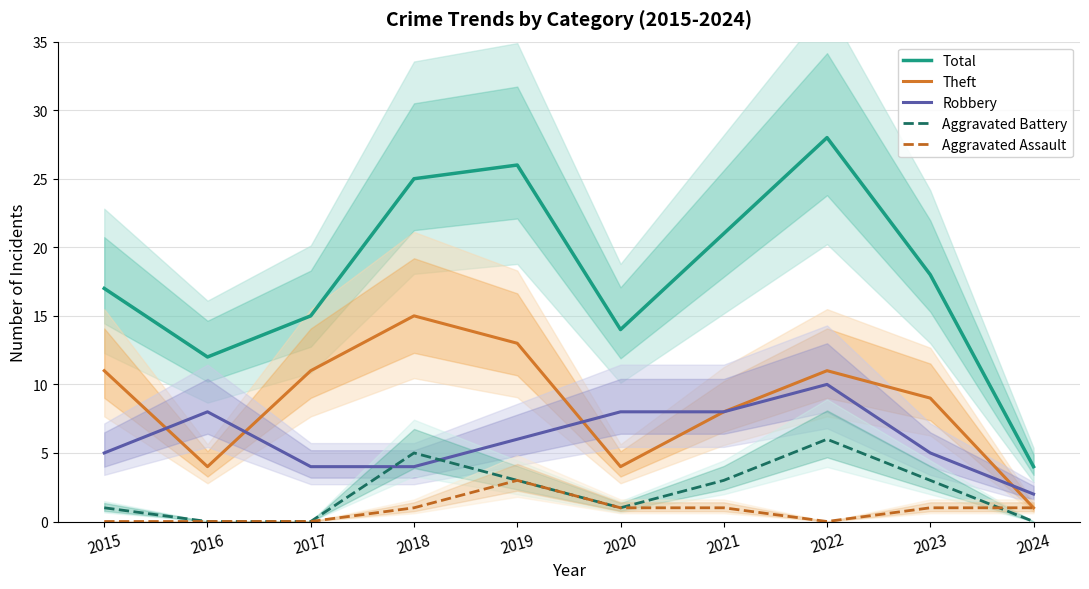

What is the spread (max minus min) of values at 2022?

28